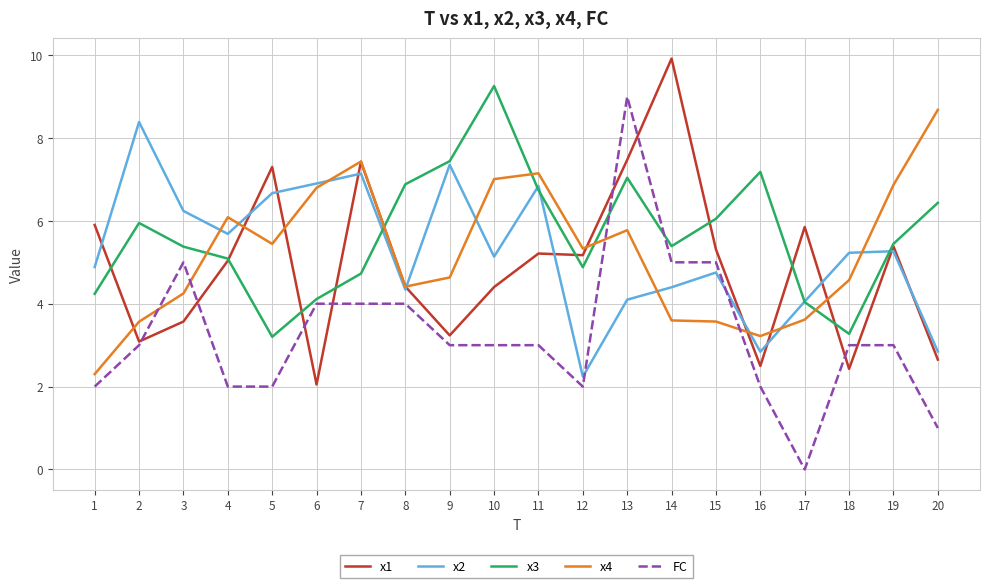

Between which two adjacent categories do x4 and FC first intersect?

2 and 3